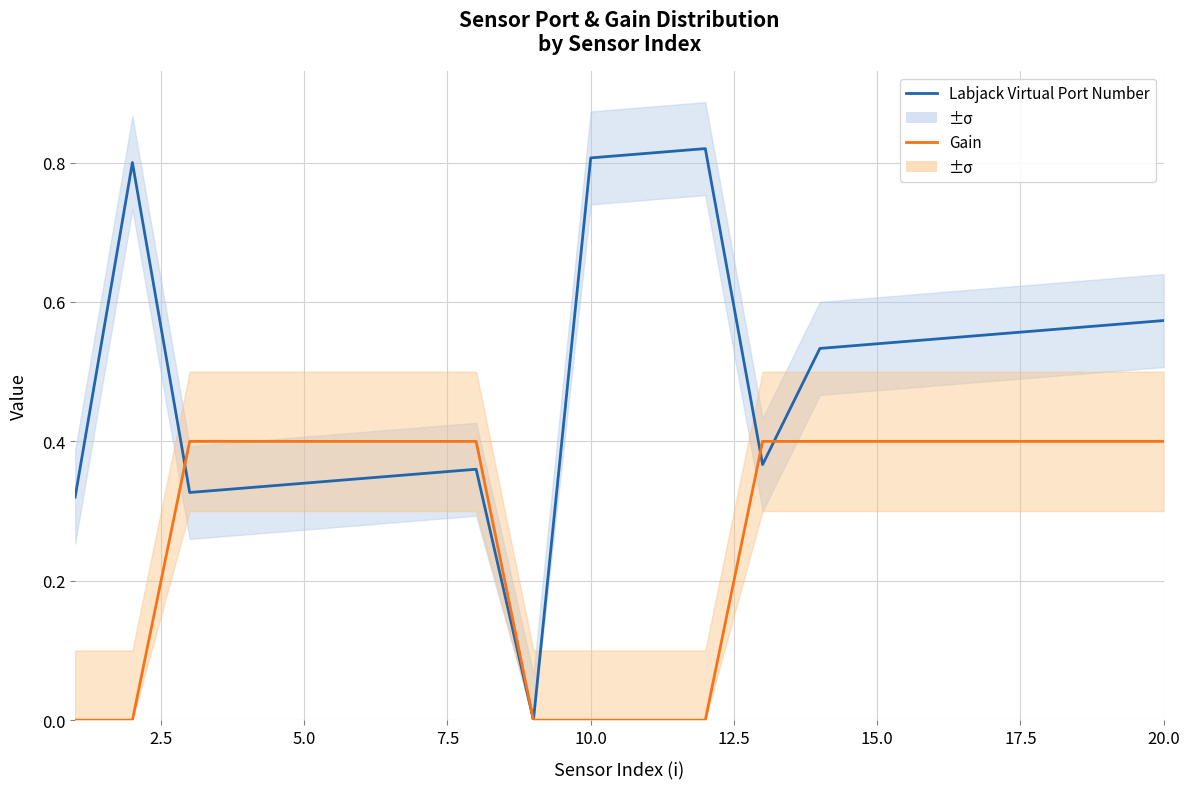

What is the maximum value shown in the chart?

0.8